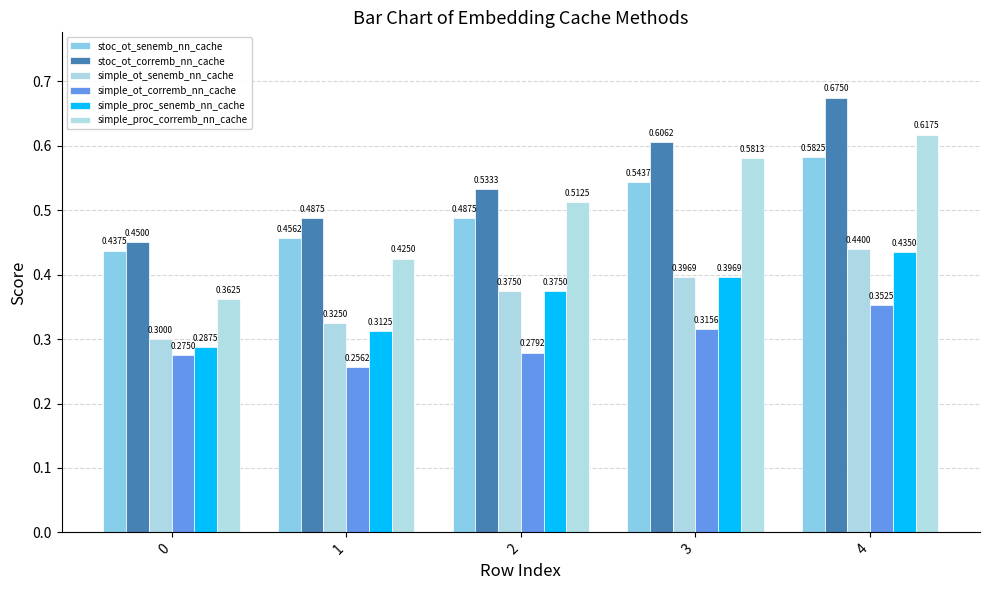

Is the value of simple_ot_corremb_nn_cache at 2 greater than the value of stoc_ot_senemb_nn_cache at 2?

No